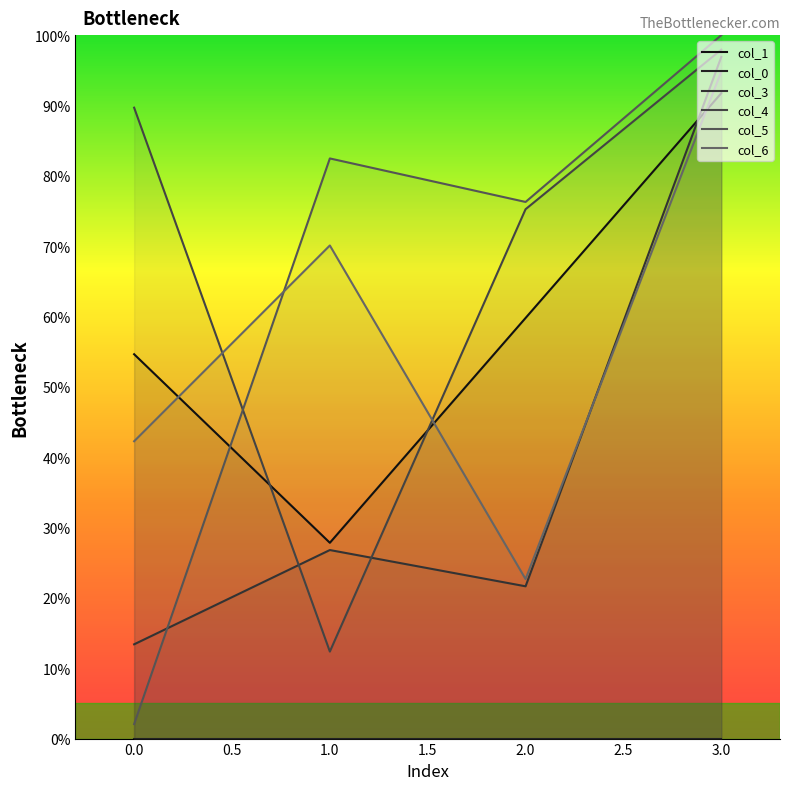

Reading left to right, transcribe all the data shown in this chart.

col_1: 0=54.6	1=27.8	2=59.8	3=91.8
col_3: 0=13.4	1=26.8	2=21.6	3=96.9
col_4: 0=89.7	1=12.4	2=75.3	3=97.9
col_5: 0=2.1	1=82.5	2=76.3	3=100.0
col_6: 0=42.3	1=70.1	2=22.7	3=94.8